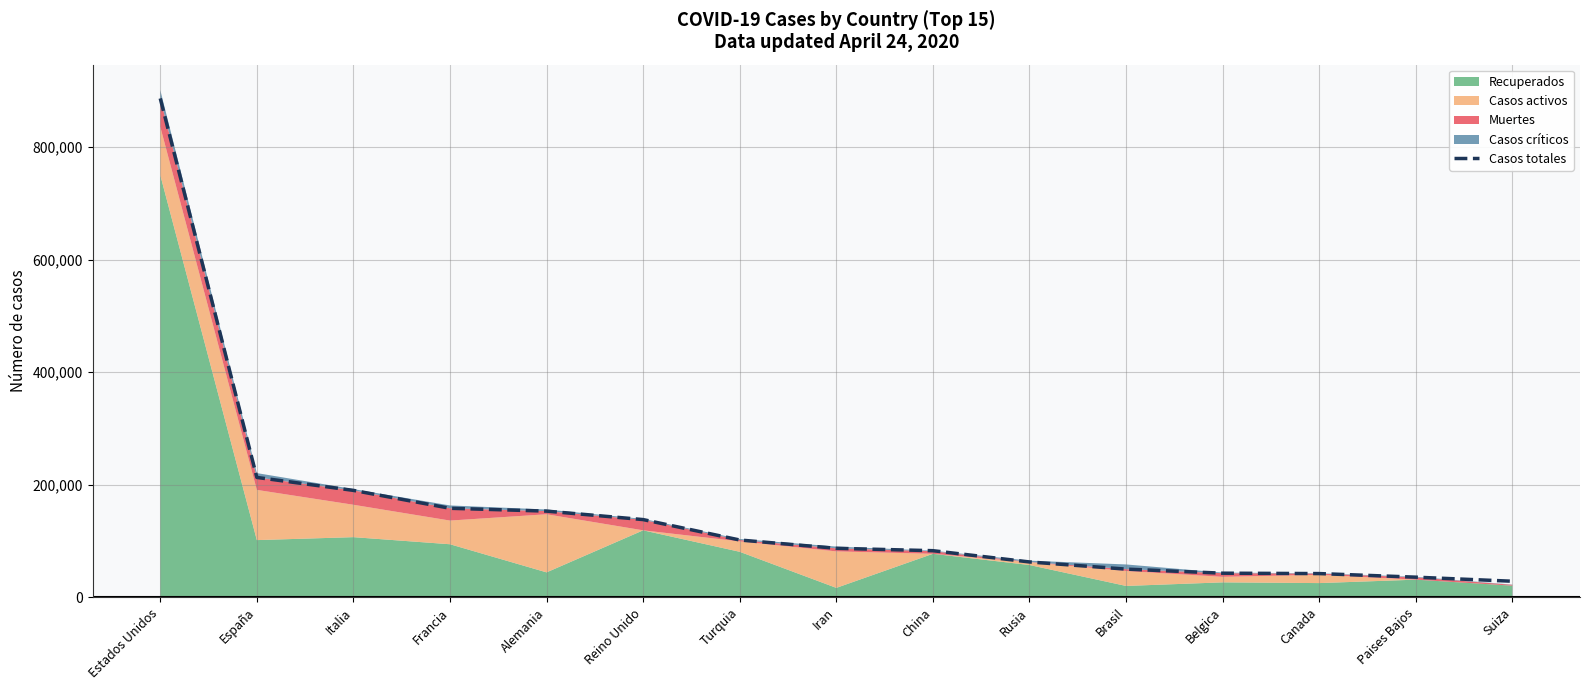

What is the sum of all values?

2272657